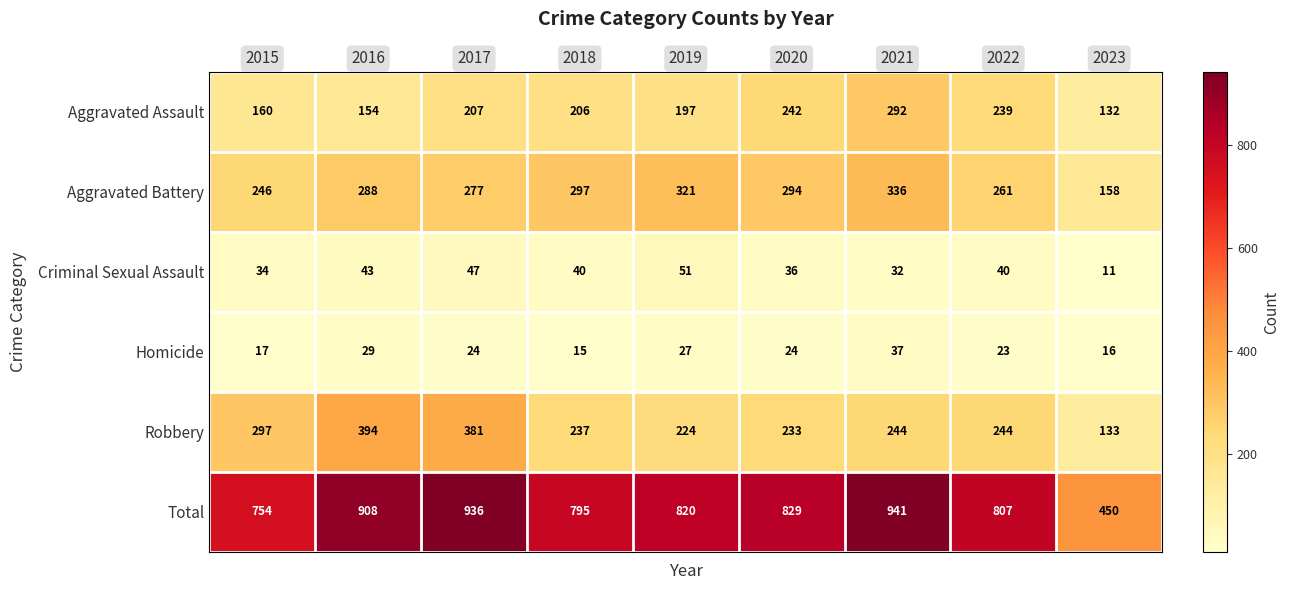

What is the difference between the Total values at 2023 and 2017?

486